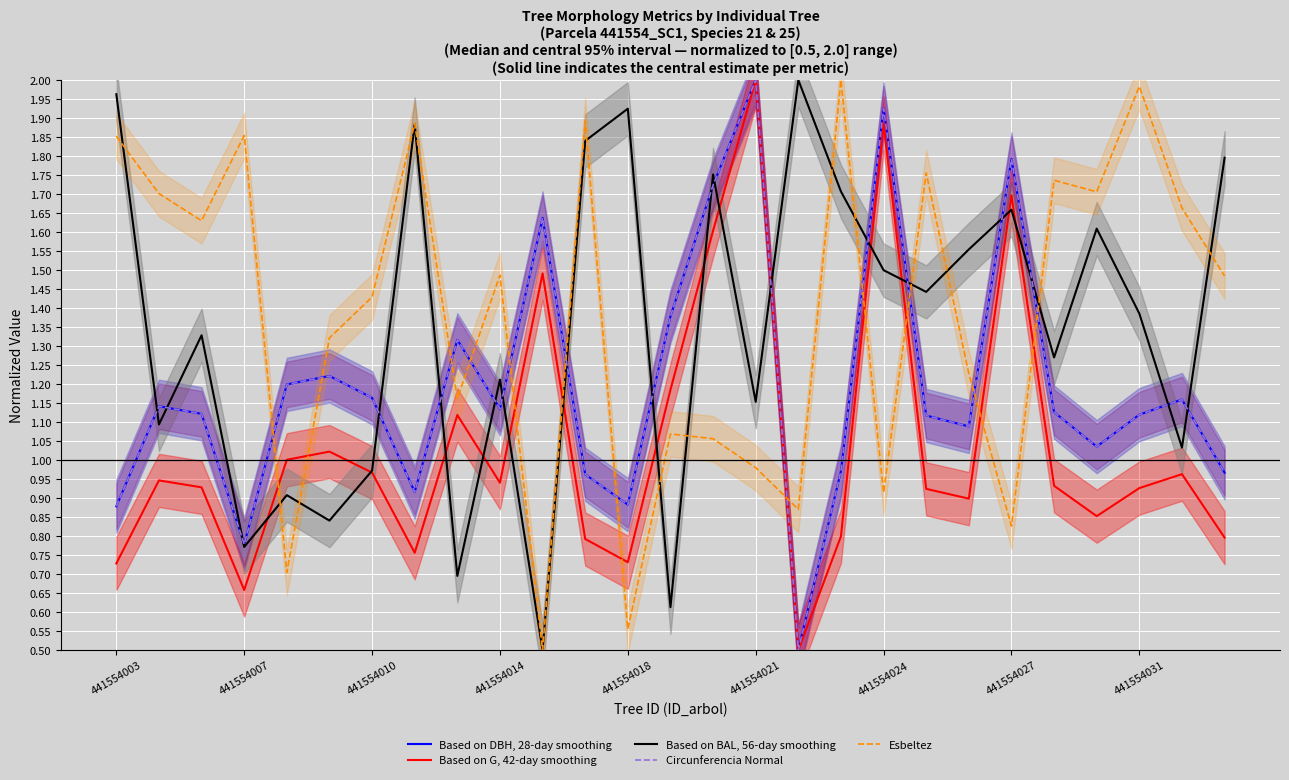

Reading right to left, transcribe all the data shown in this chart.

Based on DBH, 28-day smoothing: 1.0	1.2	1.1	1.0	1.1	1.8	1.1	1.1	1.9	1.0	0.5	2.0	1.7	1.4	0.9	1.0	1.6	1.1	1.3	0.9	1.2	1.2	1.2	0.8	1.1	1.1	0.9
Based on G, 42-day smoothing: 0.8	1.0	0.9	0.9	0.9	1.7	0.9	0.9	1.9	0.8	0.5	2.0	1.6	1.2	0.7	0.8	1.5	0.9	1.1	0.8	1.0	1.0	1.0	0.7	0.9	0.9	0.7
Based on BAL, 56-day smoothing: 1.8	1.0	1.4	1.6	1.3	1.7	1.6	1.4	1.5	1.7	2.0	1.2	1.8	0.6	1.9	1.8	0.5	1.2	0.7	1.9	1.0	0.8	0.9	0.8	1.3	1.1	2.0
Circunferencia Normal: 1.0	1.2	1.1	1.0	1.1	1.8	1.1	1.1	1.9	1.0	0.5	2.0	1.7	1.4	0.9	1.0	1.6	1.1	1.3	0.9	1.2	1.2	1.2	0.8	1.1	1.1	0.9
Esbeltez: 1.5	1.7	2.0	1.7	1.7	0.8	1.2	1.8	0.9	2.0	0.9	1.0	1.1	1.1	0.6	1.9	0.5	1.5	1.2	1.9	1.4	1.3	0.7	1.9	1.6	1.7	1.9